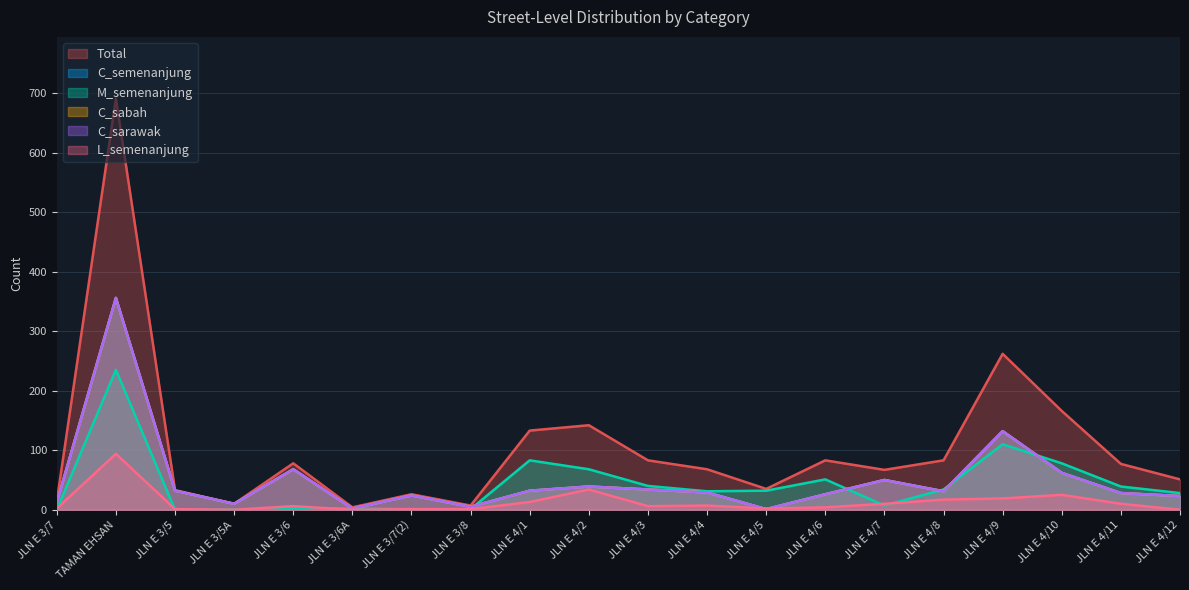

Between JLN E 4/7 and JLN E 4/1, which is larger?

JLN E 4/1